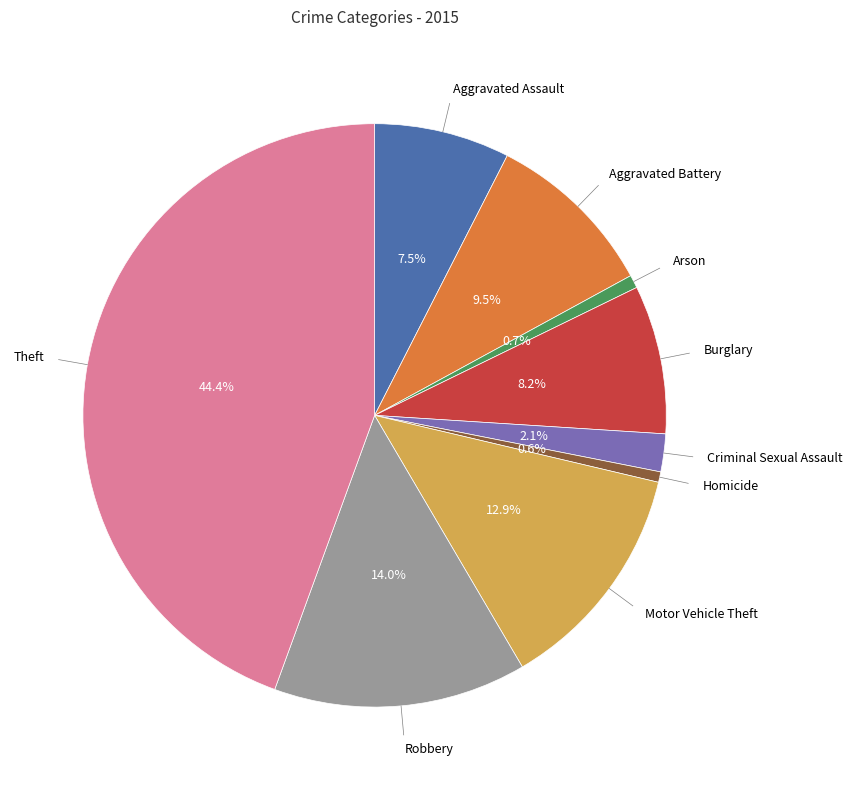

Is there any slice that represents more than half of the pie?

No